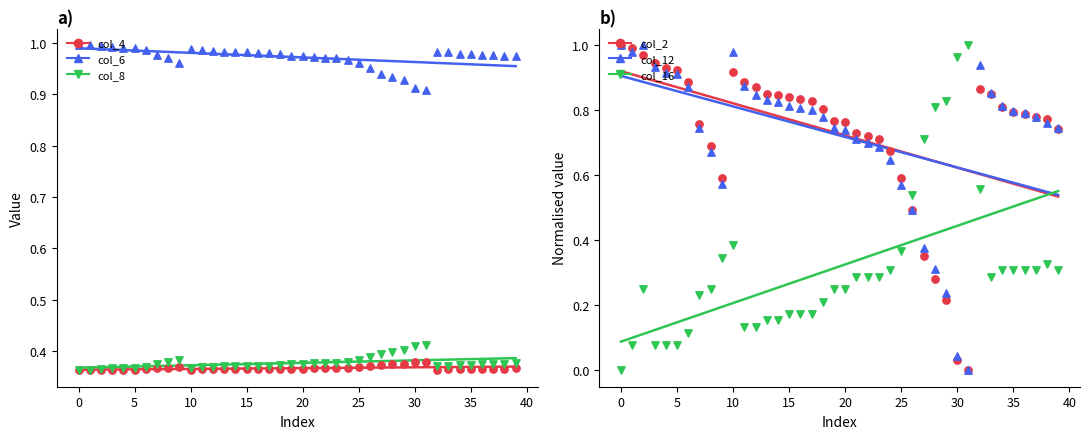

What is the total value across all series at 8?

3.3